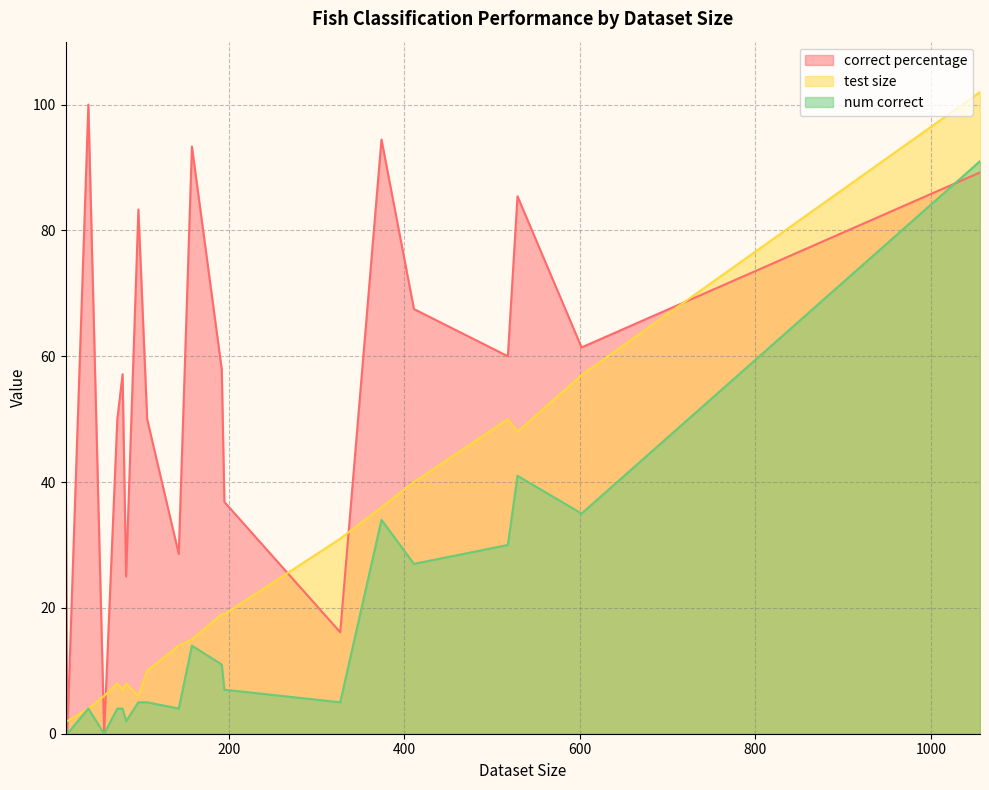

What is the spread (max minus min) of values at 73?

46.0